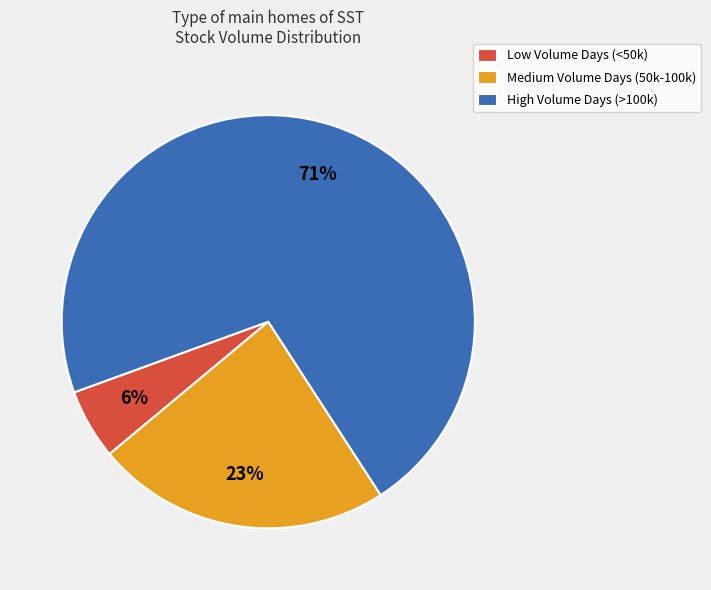

Which slice represents more than half of the pie?

High Volume Days (>100k)